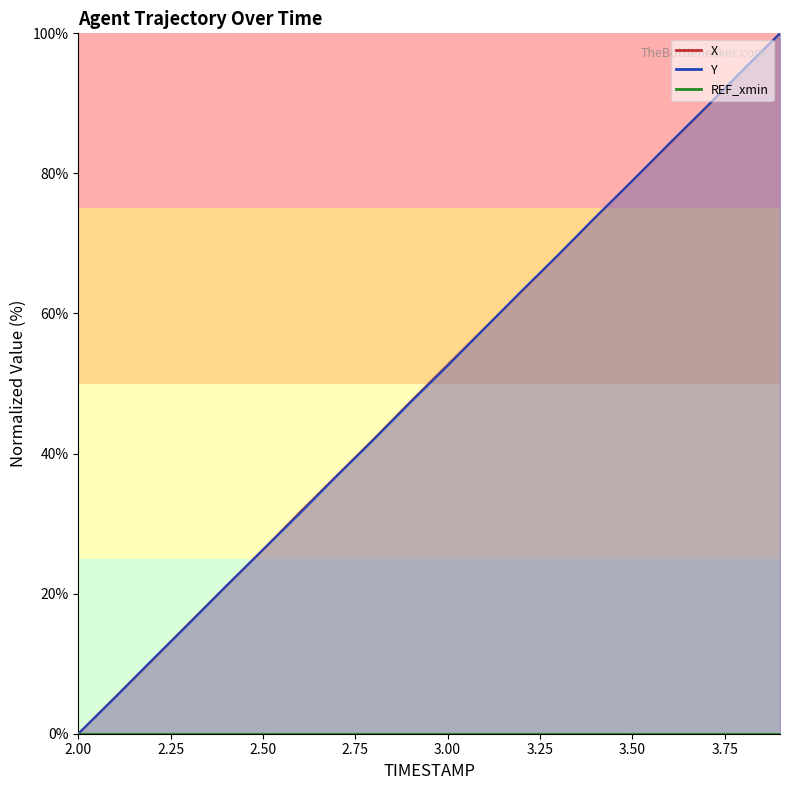

Which series has the largest total across all categories?

X